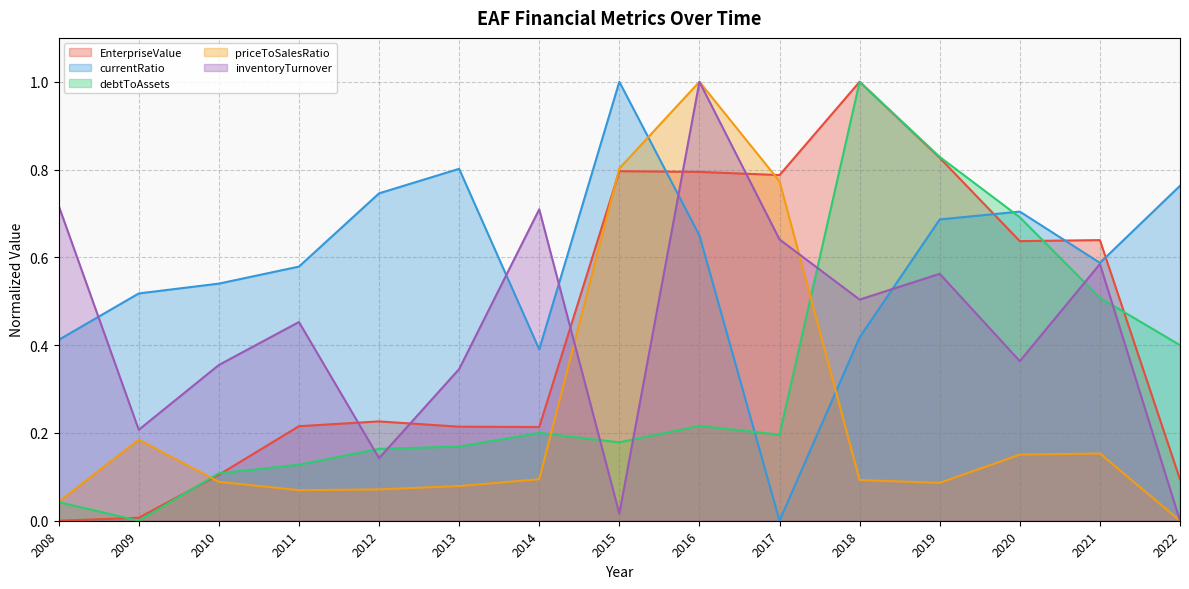

What is the difference between the second highest and second lowest values in the currentRatio series?

0.4